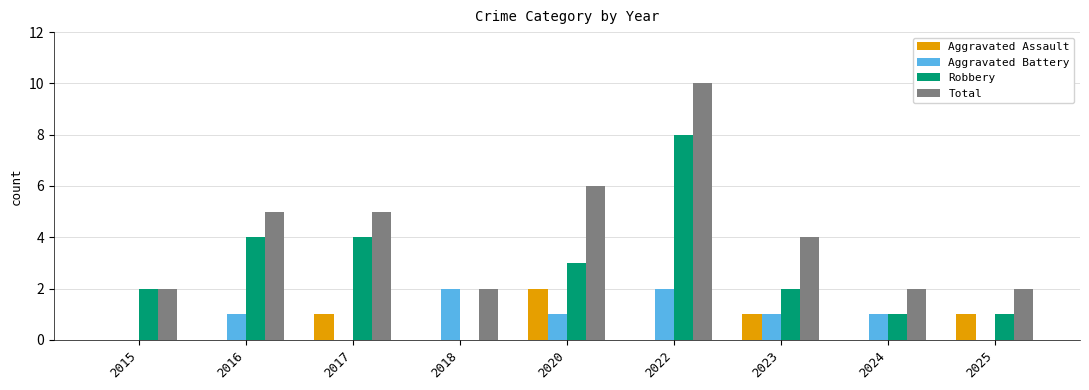

Reading left to right, what are all the values shown in this chart?

Aggravated Assault: 0	0	1	0	2	0	1	0	1
Aggravated Battery: 0	1	0	2	1	2	1	1	0
Robbery: 2	4	4	0	3	8	2	1	1
Total: 2	5	5	2	6	10	4	2	2